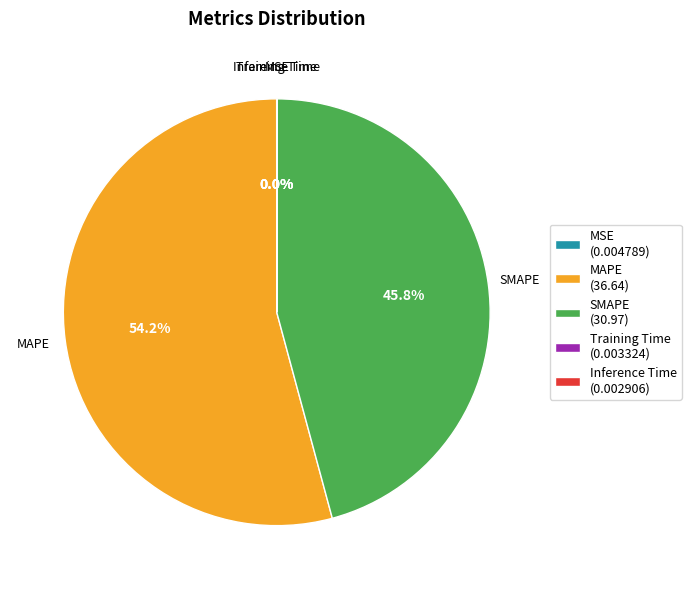

What portion of the pie excludes SMAPE?

54.2%